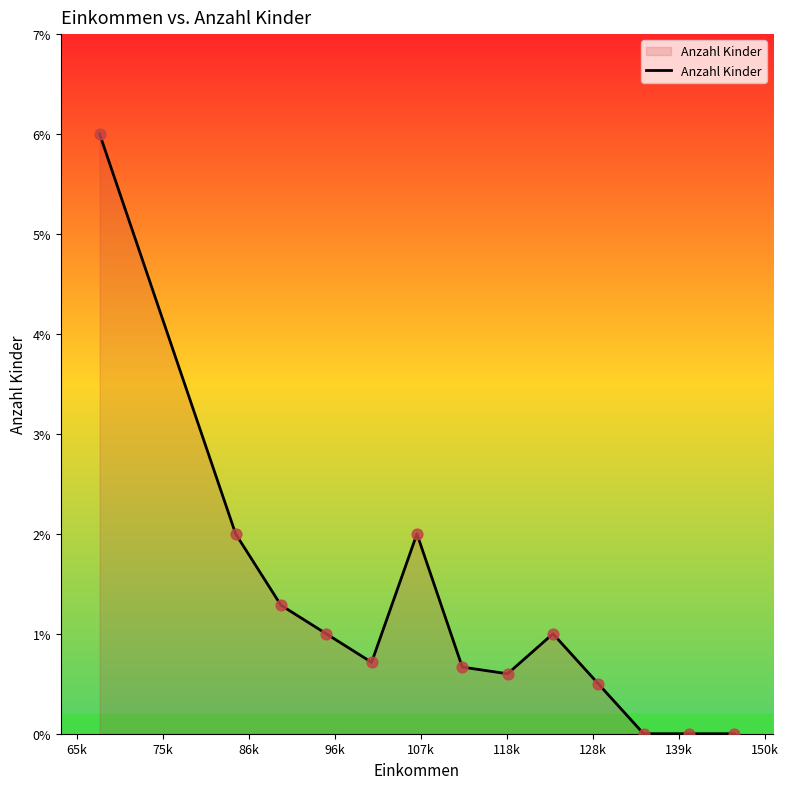

What is the maximum value shown in the chart?

6.0